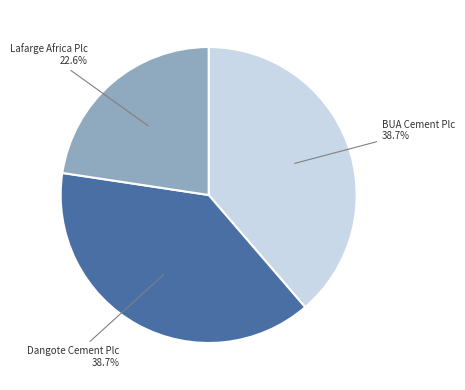

Is there any slice that represents more than half of the pie?

No